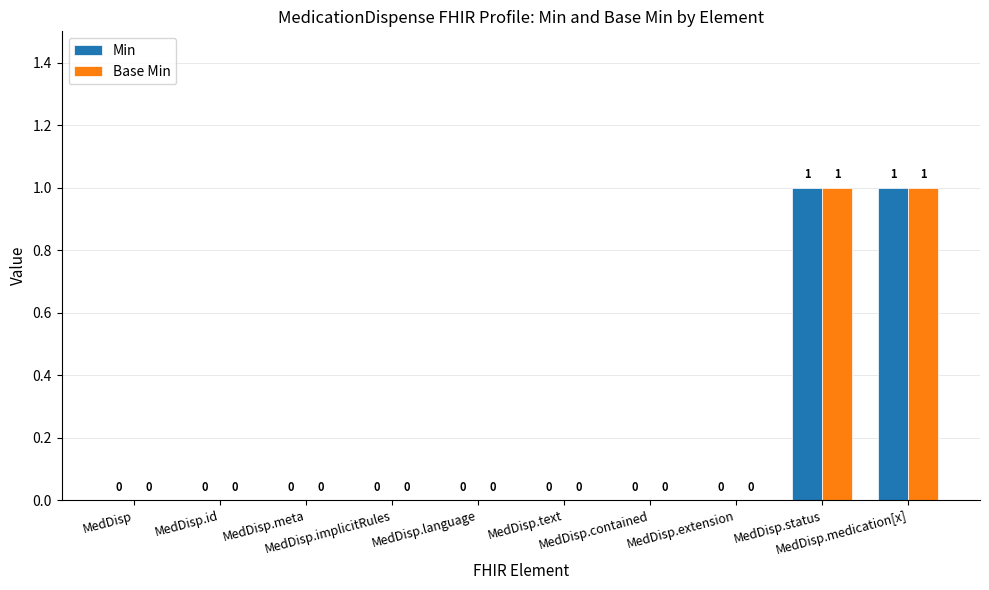

How many Min values are between 0 and 1?

10